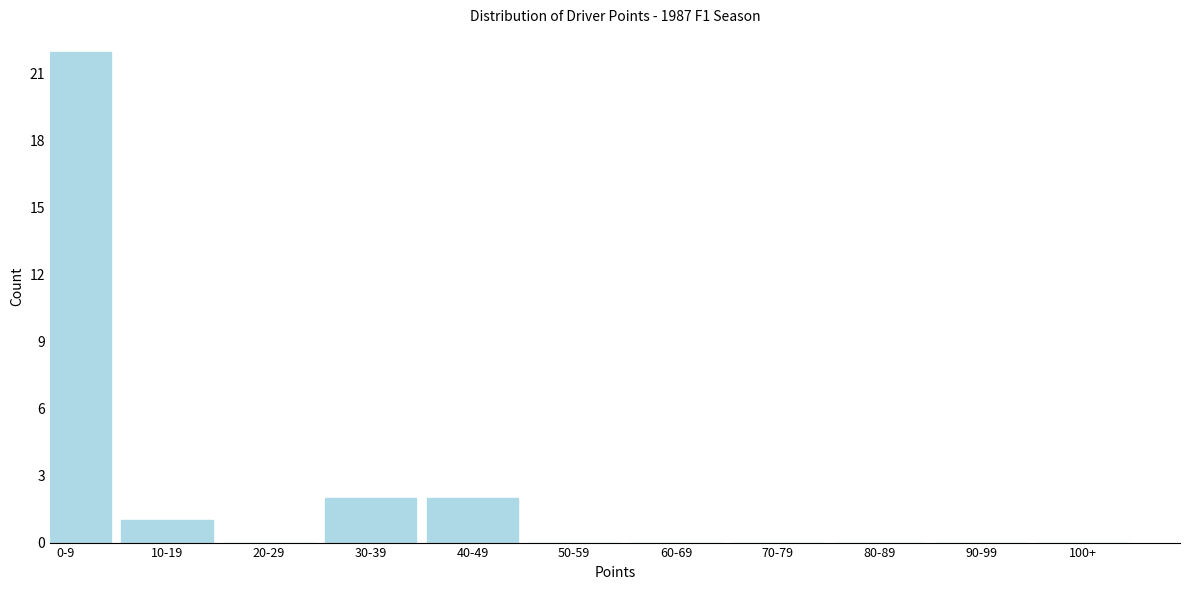

Reading right to left, what are all the values shown in this chart?

100+=0	90-99=0	80-89=0	70-79=0	60-69=0	50-59=0	40-49=2	30-39=2	20-29=0	10-19=1	0-9=22